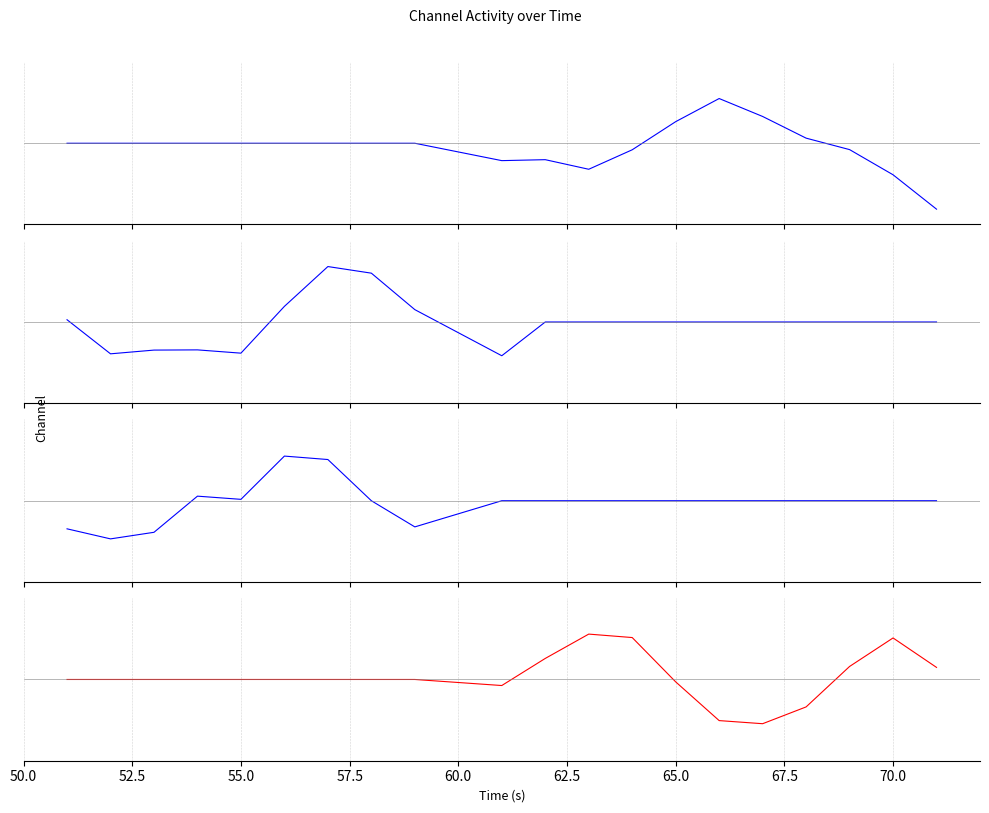

Is it true that Channel 11 equals -0.3 at 12?

False